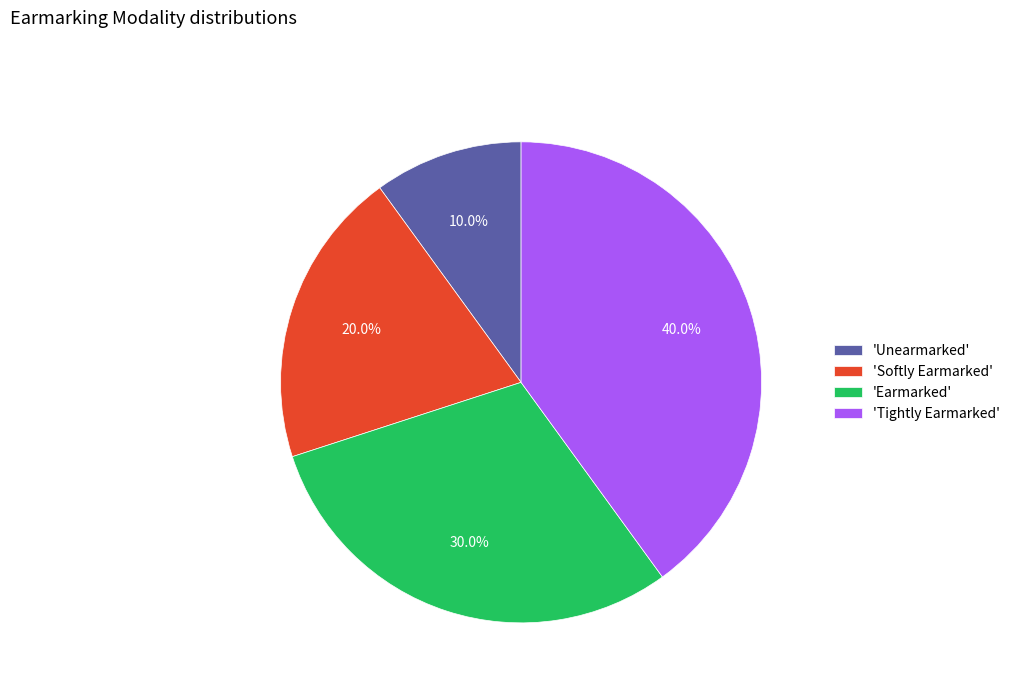

Which has a higher value, 'Earmarked' or 'Softly Earmarked'?

'Earmarked'